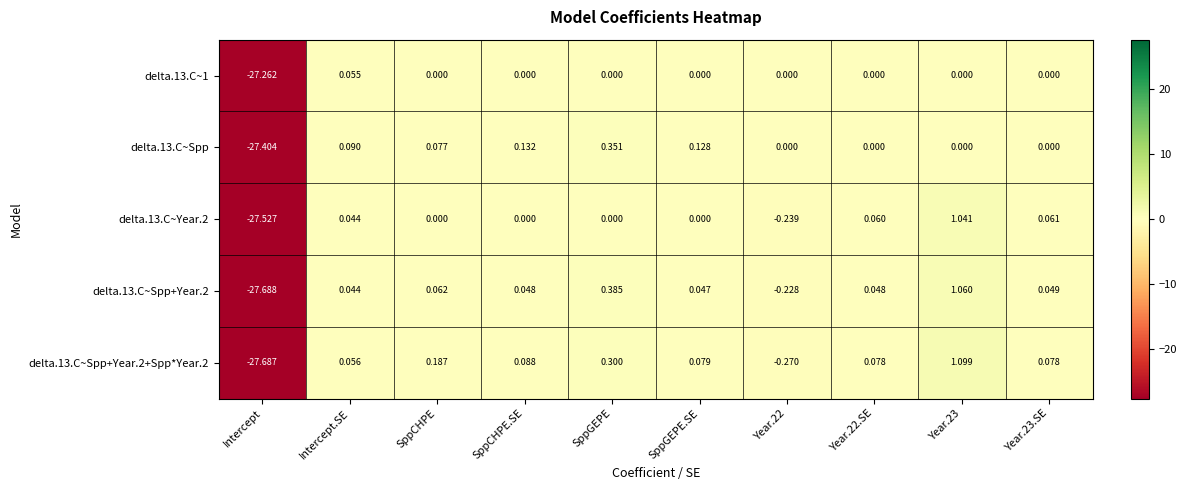

At which label does delta.13.C~Year.2 first exceed 0?

Intercept.SE